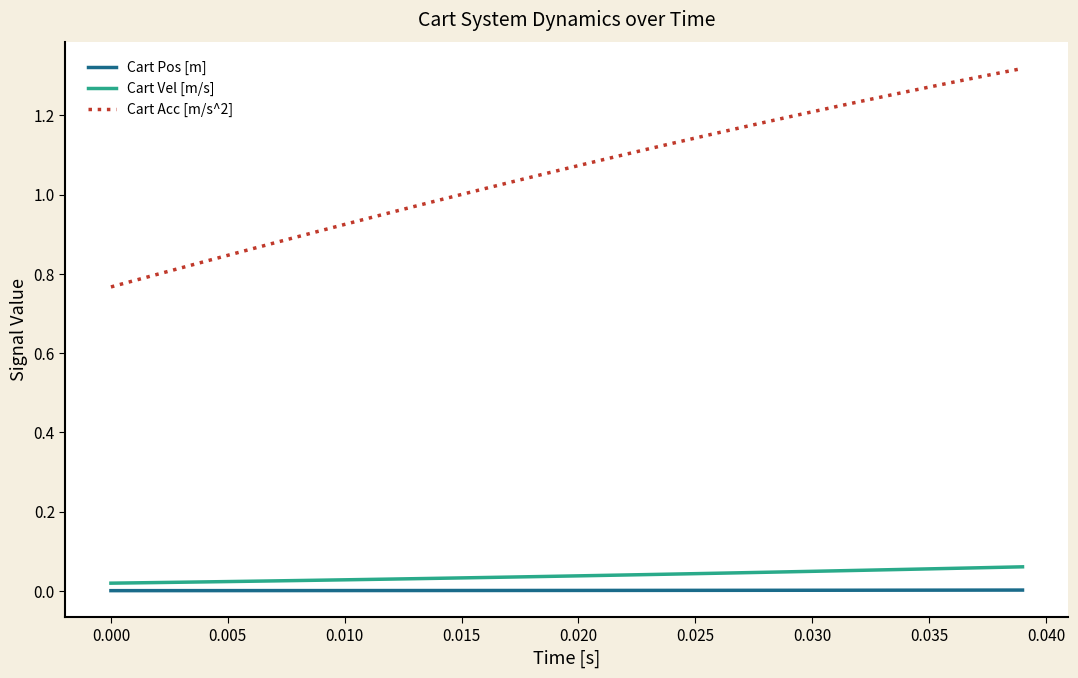

True or false: Cart Acc [m/s^2] and Cart Pos [m] intersect in this chart.

False